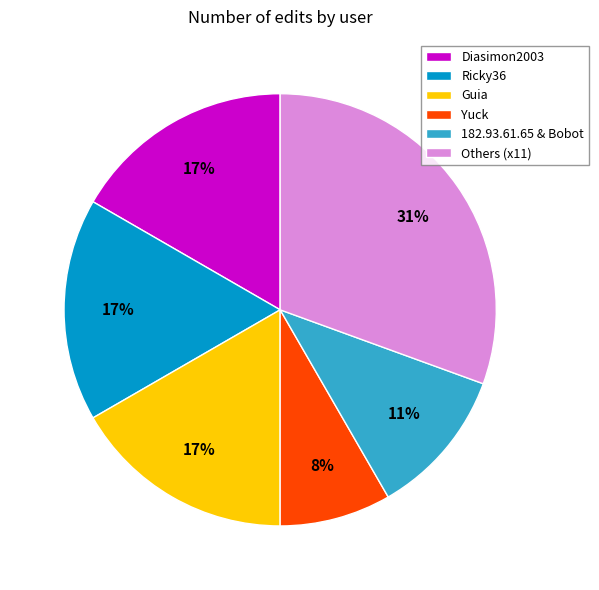

What percentage is the Others (x11) slice, to the nearest percent?

31%